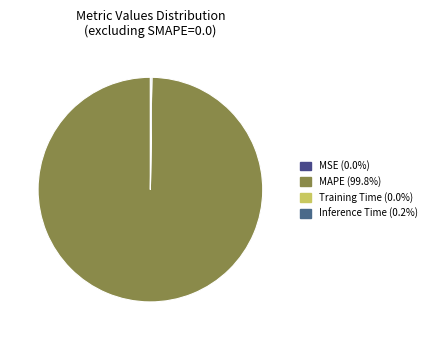

Combined, do MSE and Inference Time account for over 50%?

No